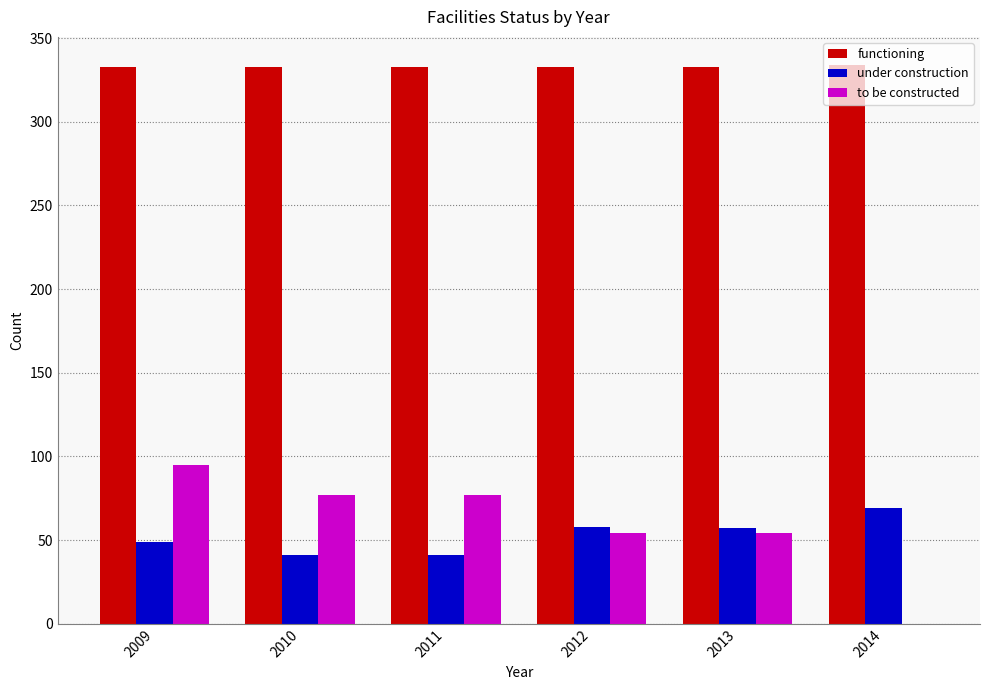

What is the sum of the under construction values at 2013 and 2010?

98